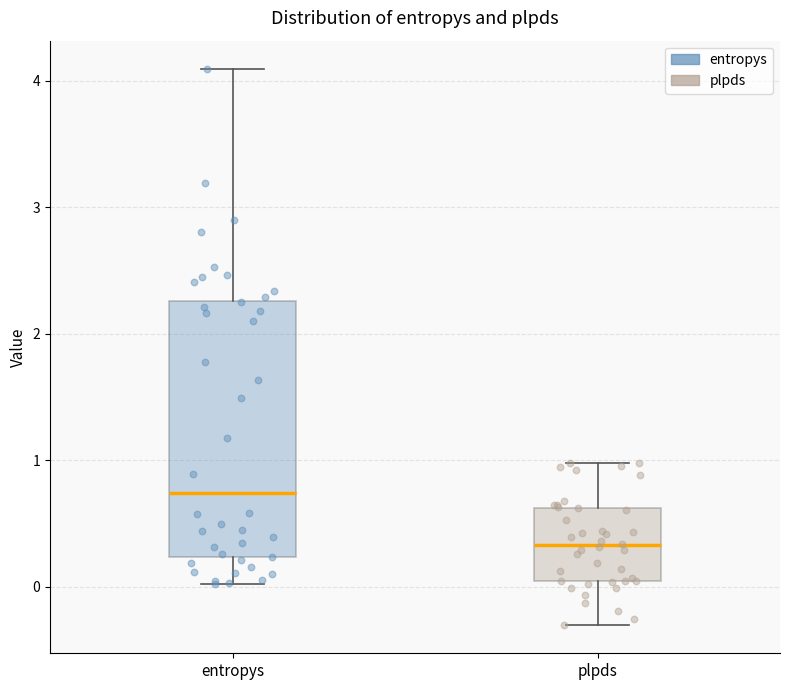

Reading left to right, read every box against the y-axis: the position of its median line, the range the box covers, and the ends of its whiskers. The values are not printed on the chart, so give them approximately, as read against the axis.

entropys: median 0.7, box 0.2 to 2.3, whiskers 0.0 to 4.1
plpds: median 0.3, box 0.0 to 0.6, whiskers -0.3 to 1.0